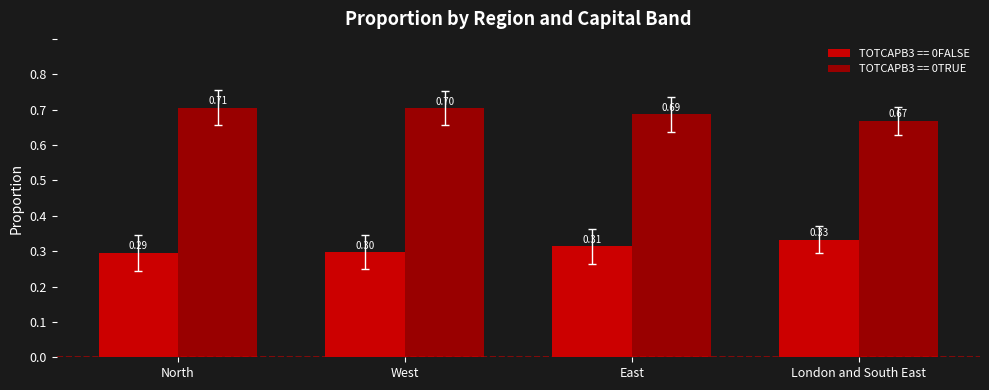

What is the spread (max minus min) of values at London and South East?

0.3